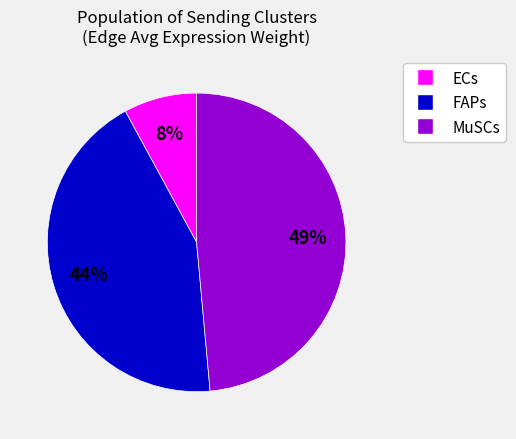

To the nearest percent, what portion does FAPs represent?

44%